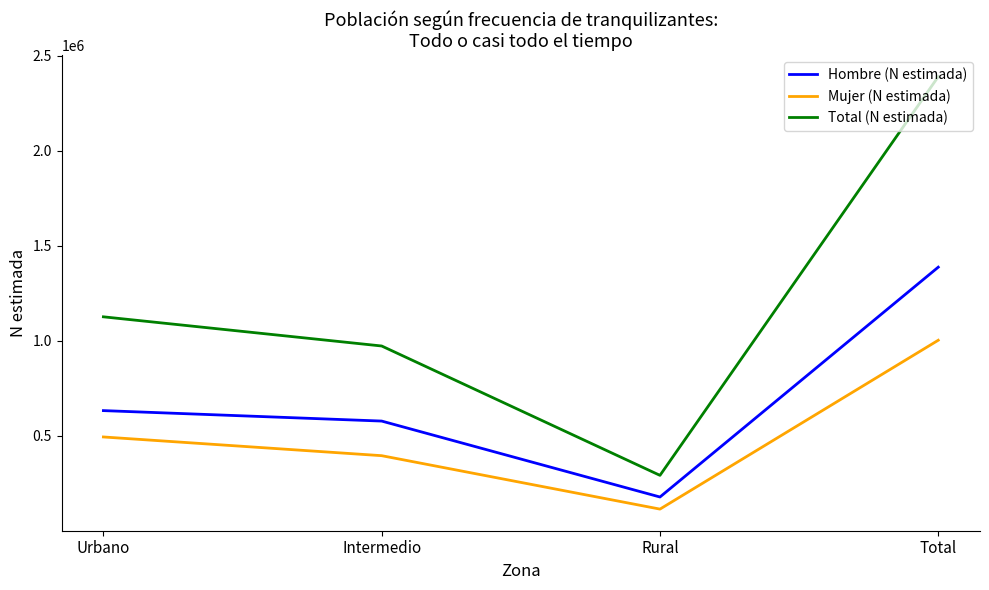

Reading left to right, extract all data points from this chart.

Hombre (N estimada): 632523	577457	177683	1387663
Mujer (N estimada): 493762	395231	113984	1002976
Total (N estimada): 1126284	972688	291667	2390639